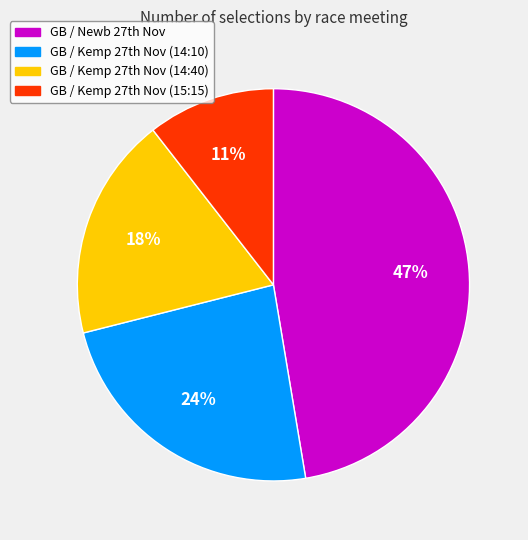

Count the number of slices in the pie.

4